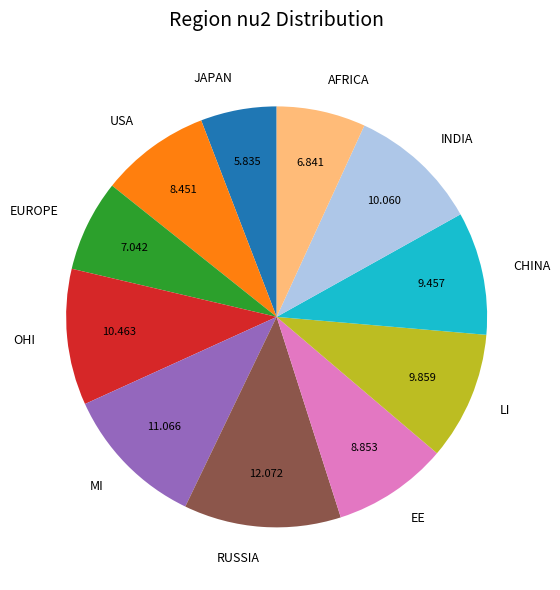

Does any single category account for the majority?

No